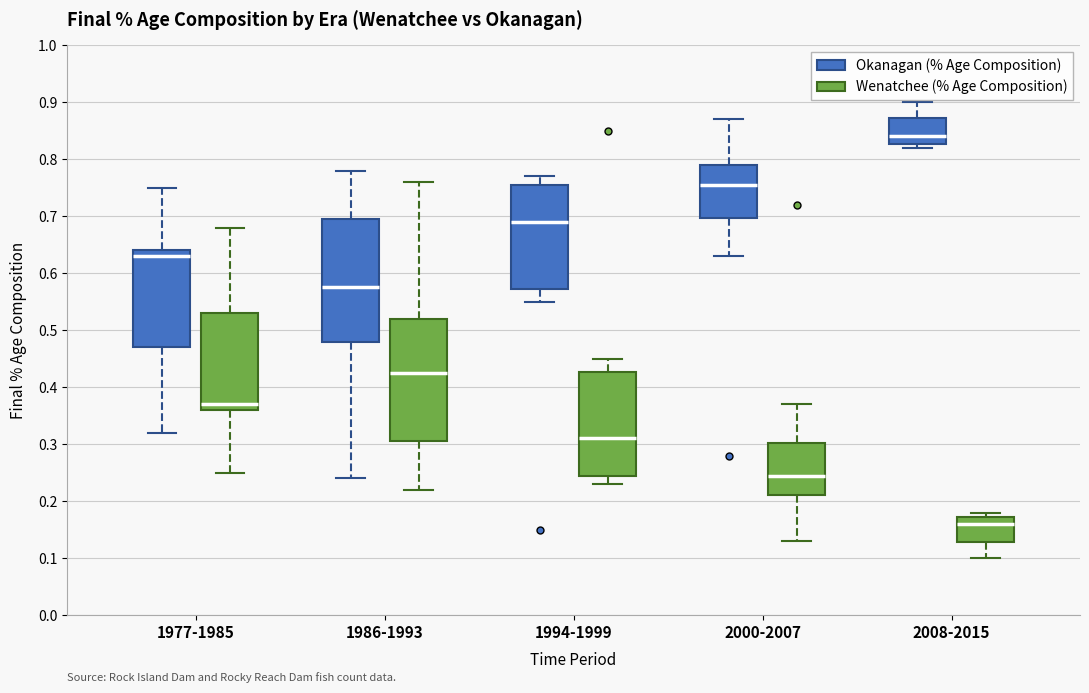

Which box has the highest median line?

2008-2015 (Okanagan (% Age Composition))